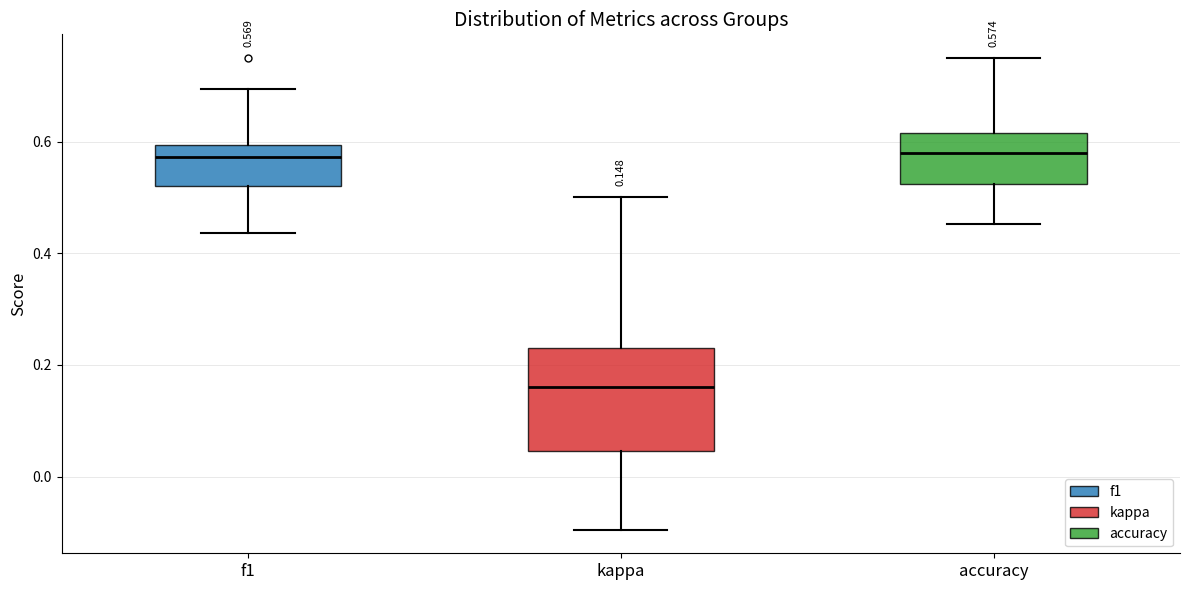

Which box has the lowest median line?

kappa